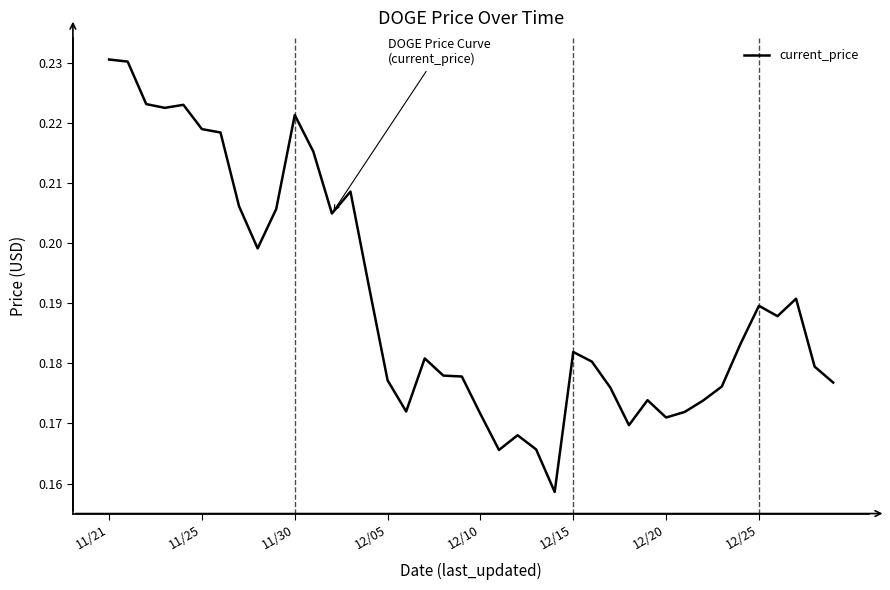

True or false: the data shows 0.0 at 12/10.

False